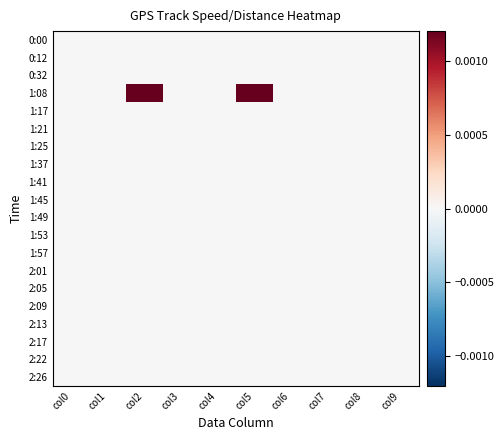

At which category is the sum across all series the highest?

col2